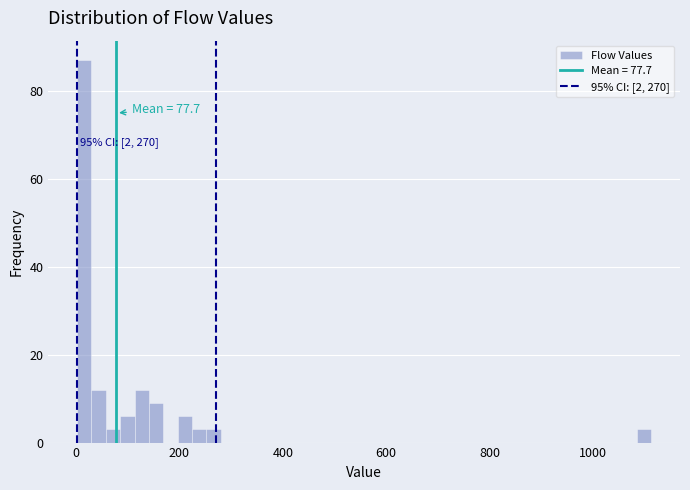

Around what value on the x-axis is the tallest bar? Give the approximate position of its centre, as read against the axis.

20